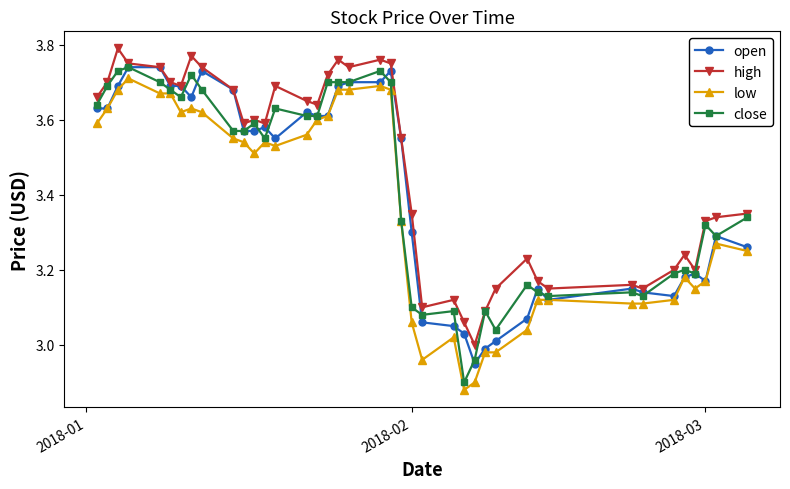

True or false: high has more than 1 points higher than both neighbors.

True